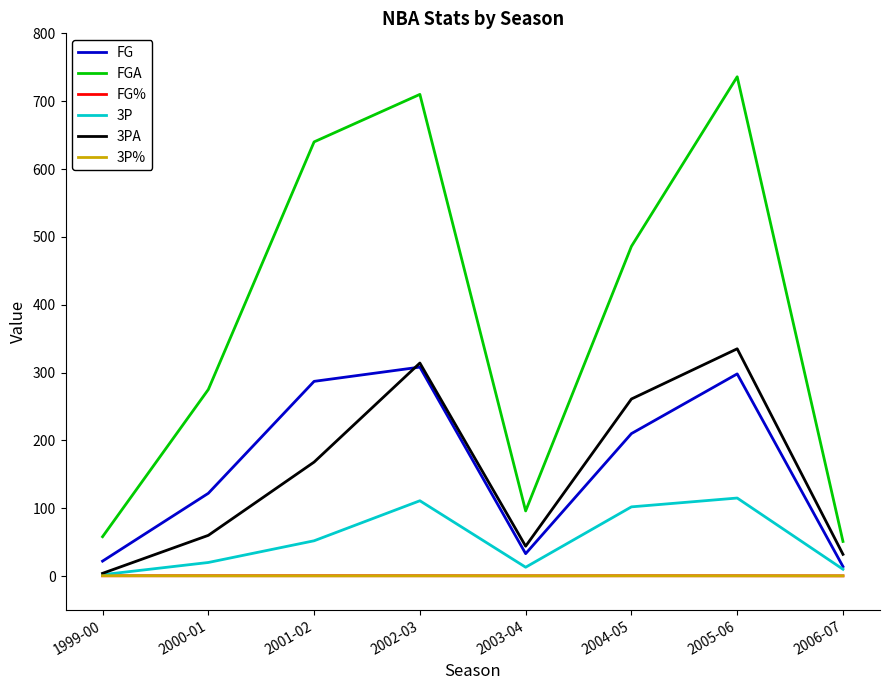

The value of FGA at 2003-04 is 96.0. True or false?

True